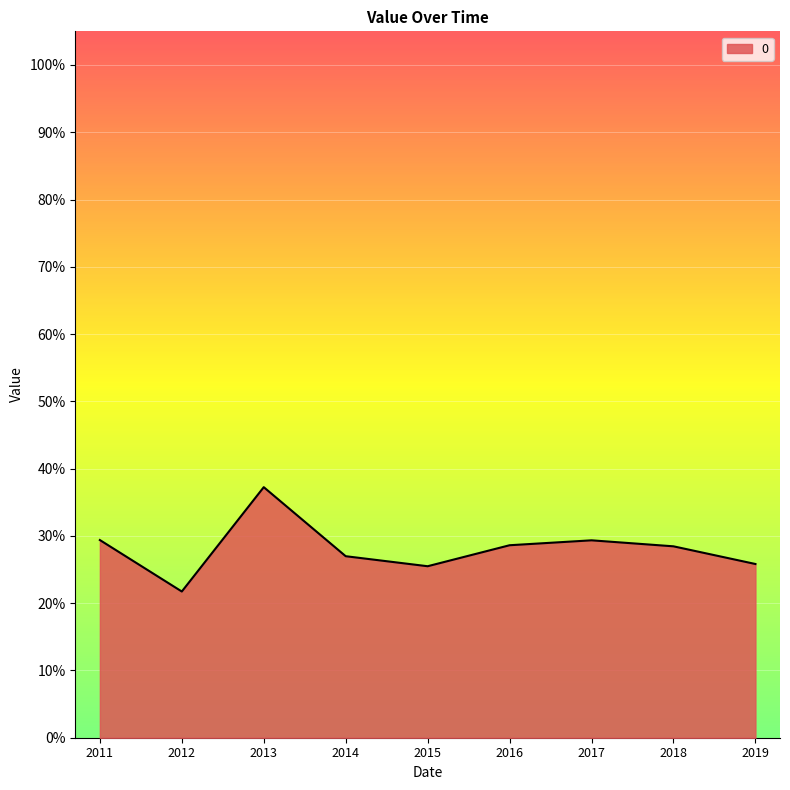

What is the value of the 9th point from the left?

0.3